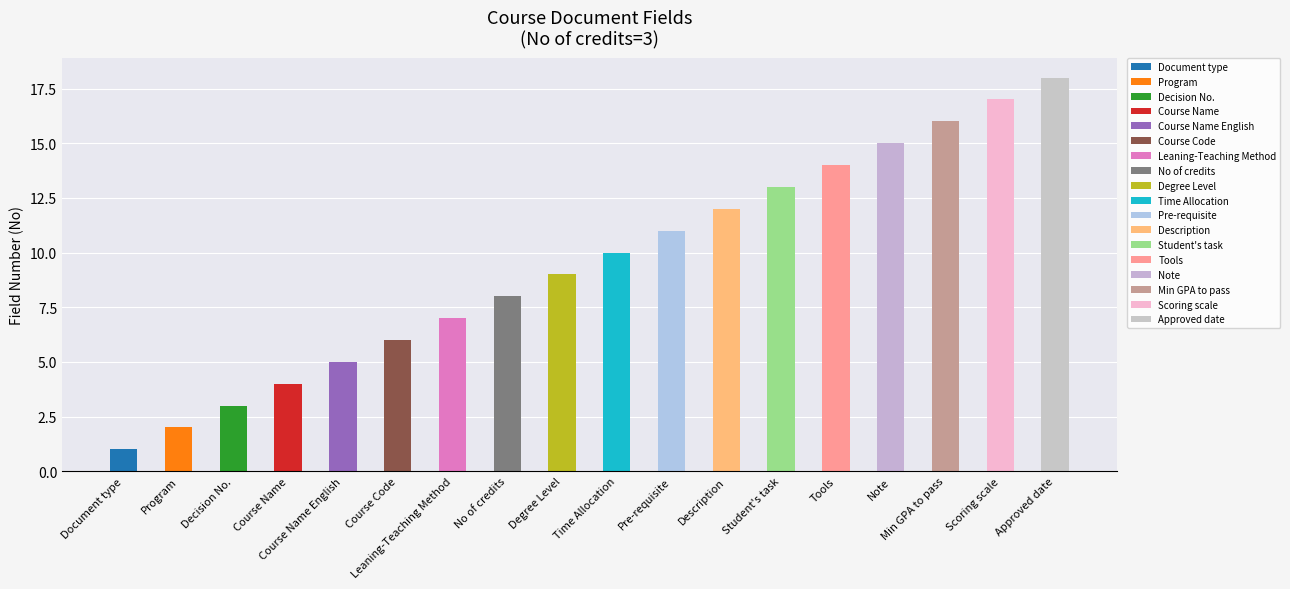

Reading left to right, list all the values displayed in this chart.

1	2	3	4	5	6	7	8	9	10	11	12	13	14	15	16	17	18